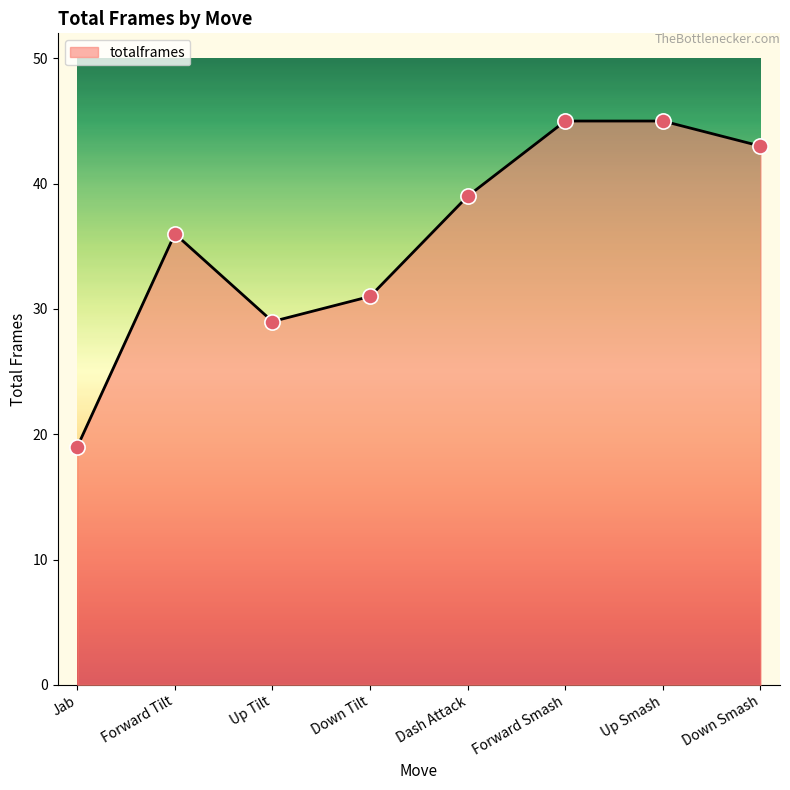

What is the ratio of the value at Up Tilt to the value at Jab?

1.5